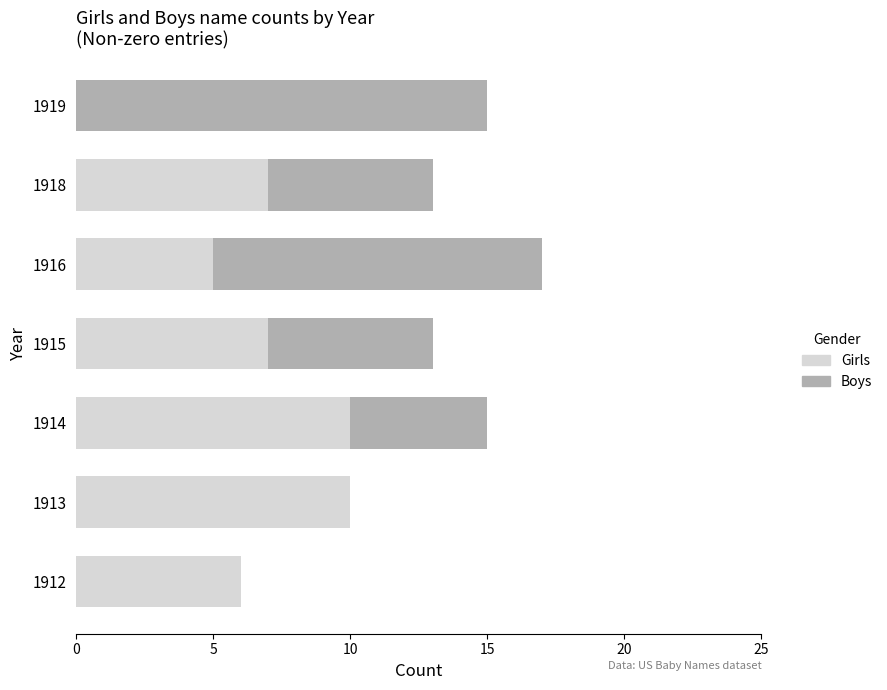

At which category is the sum across all series the highest?

1916